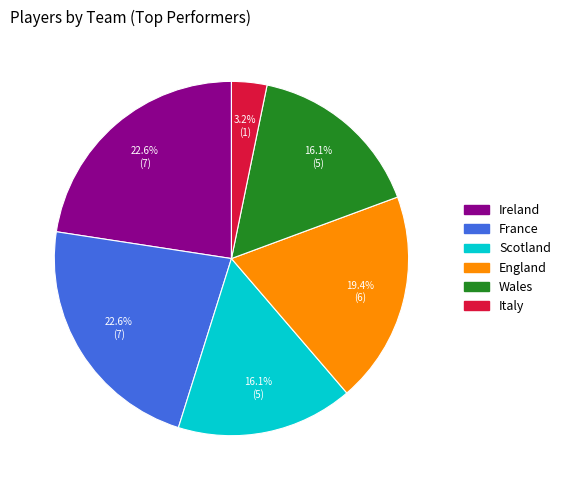

To the nearest percent, what portion does Italy represent?

3%